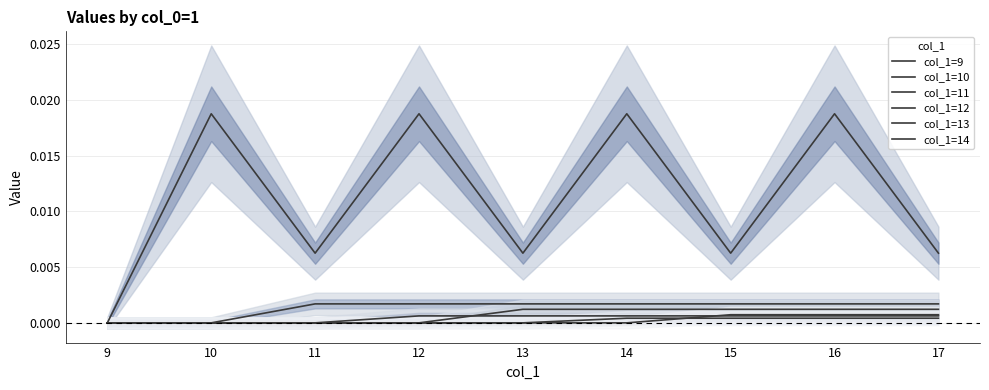

How many positive values does the col_1=14 series have?

3